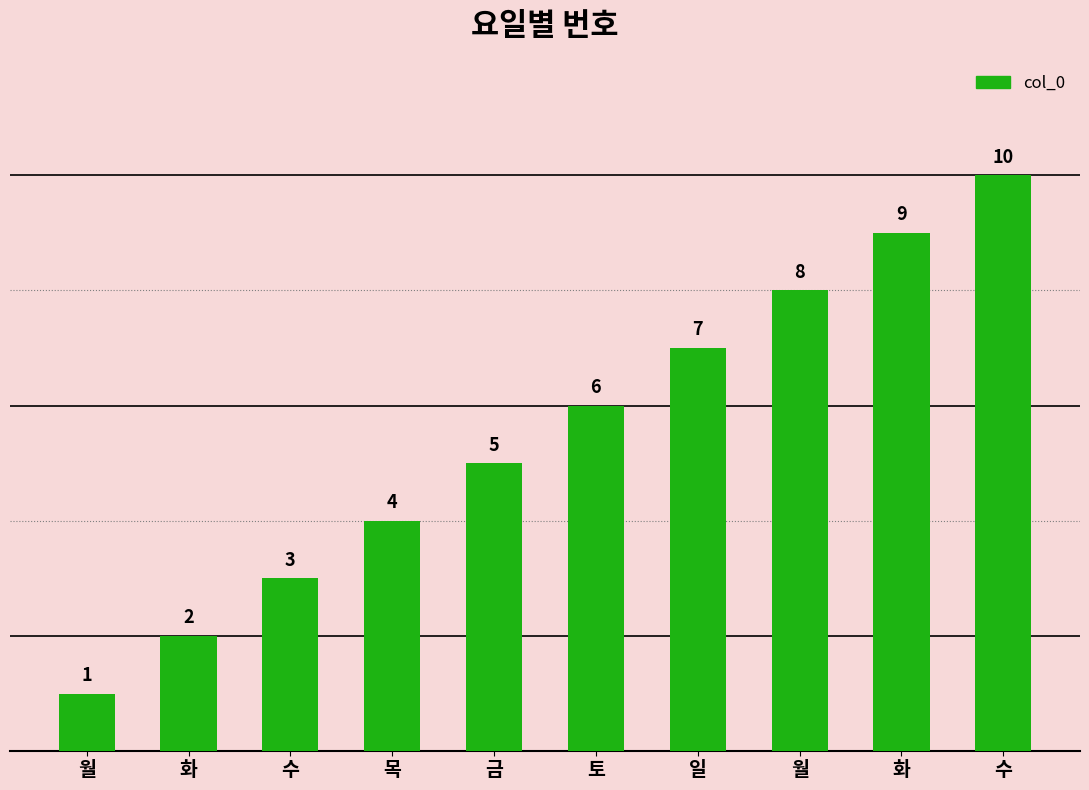

How many bars are there in total?

10